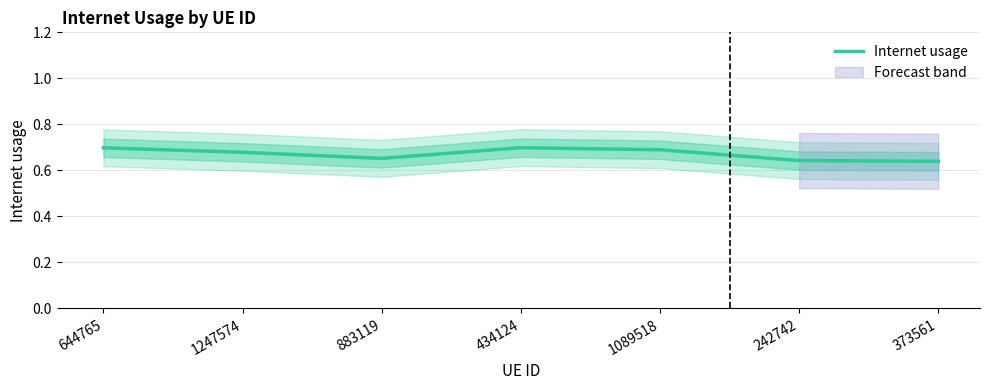

Is it true that the value at 644765 is 0.4?

False